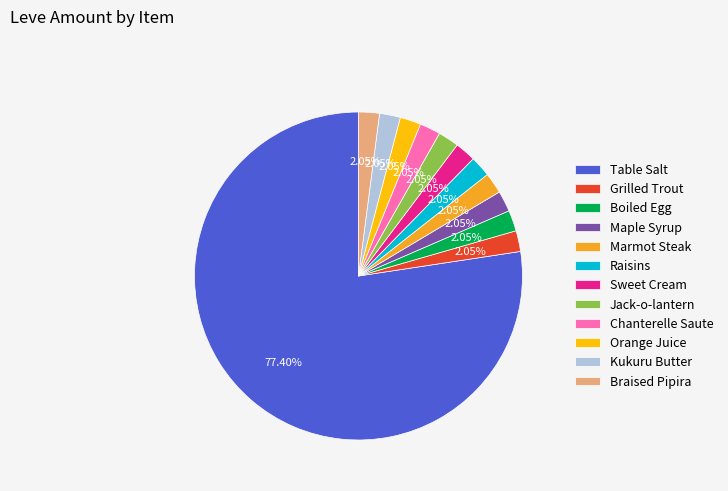

How many slices are in this pie chart?

12